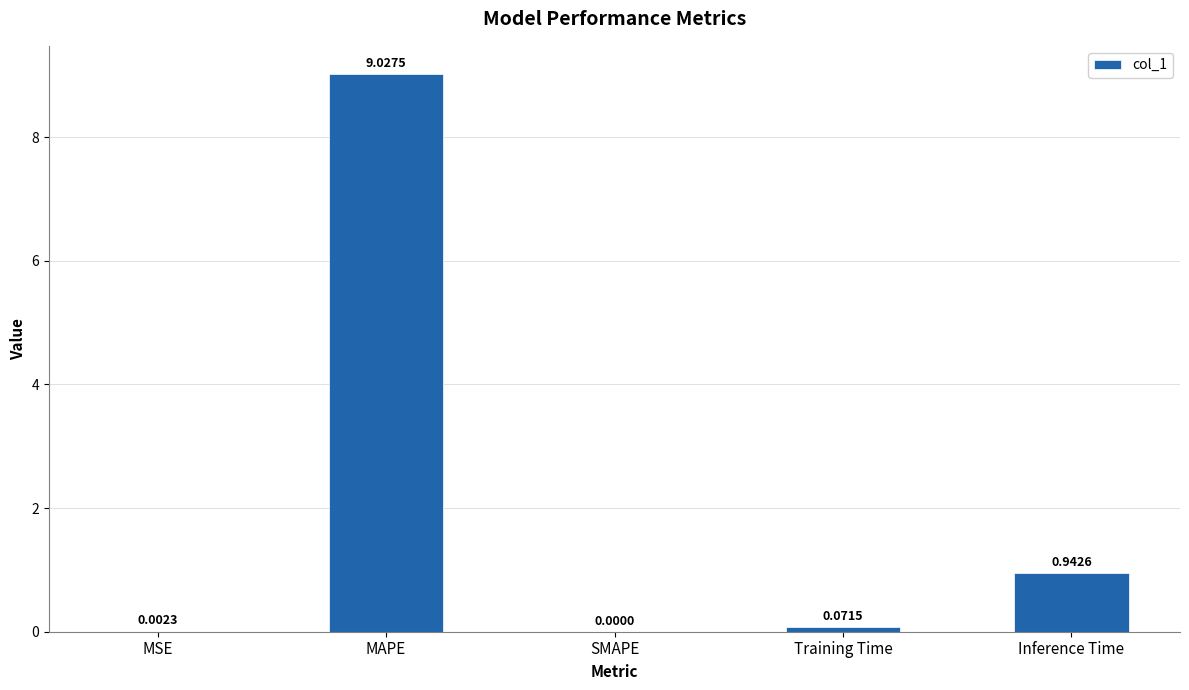

What is the change in value from Training Time to Inference Time?

+0.9